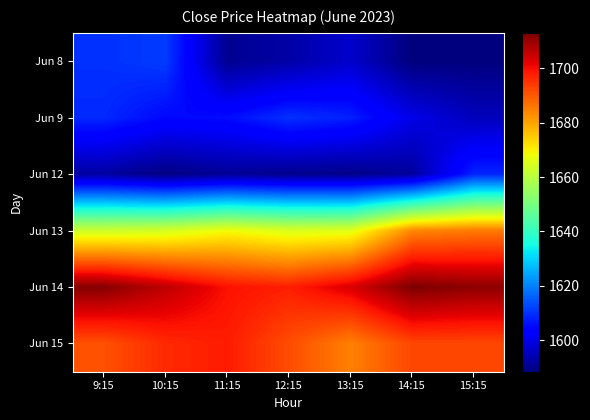

What is the total value across all series at 14:15?

9869.6